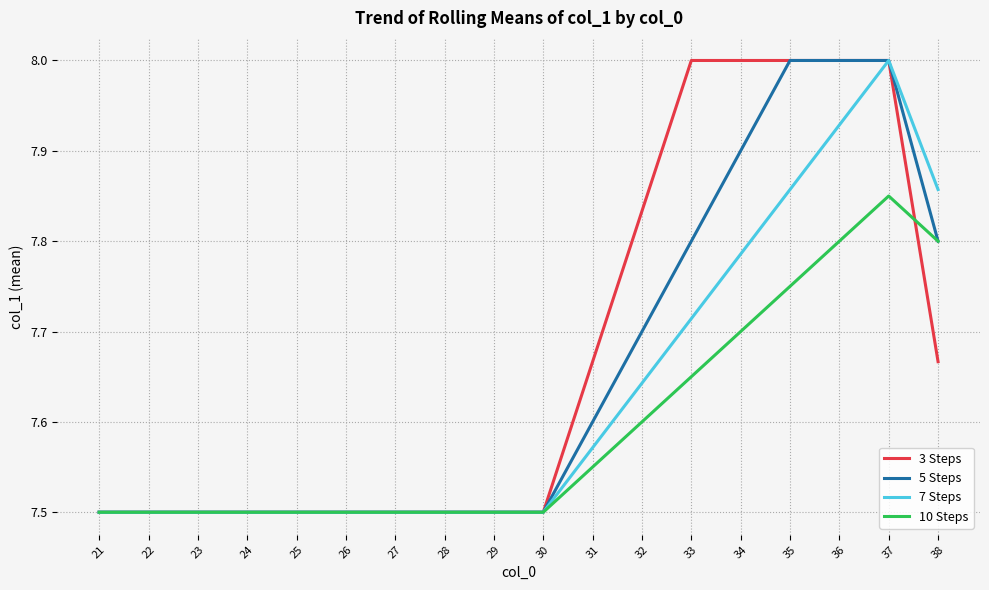

List the series in order of their overall mean, lowest first.

10 Steps, 7 Steps, 5 Steps, 3 Steps